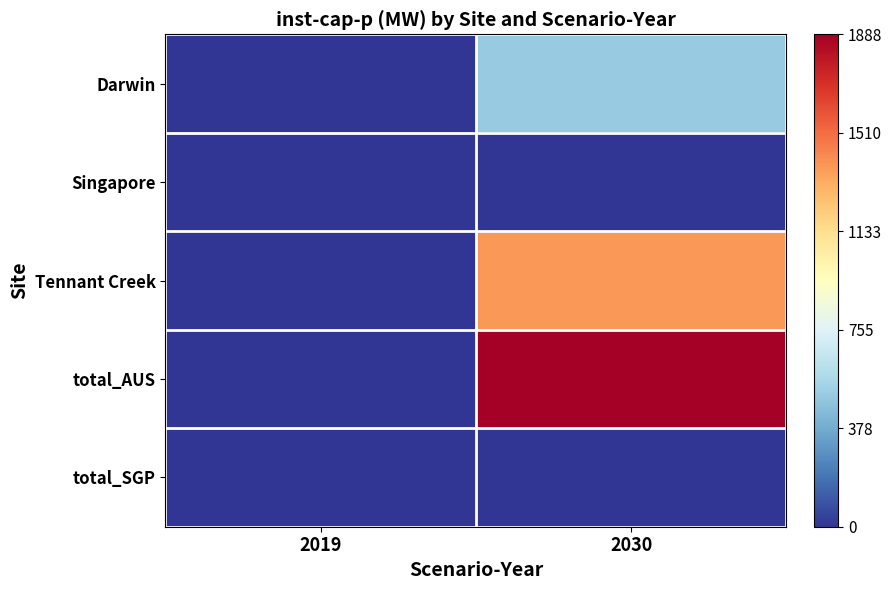

Reading right to left, extract all data points from this chart.

Darwin: 2030=504.0	2019=0.0
Singapore: 2030=0.0	2019=0.0
Tennant Creek: 2030=1383.6	2019=0.0
total_AUS: 2030=1887.5	2019=0.0
total_SGP: 2030=0.0	2019=0.0